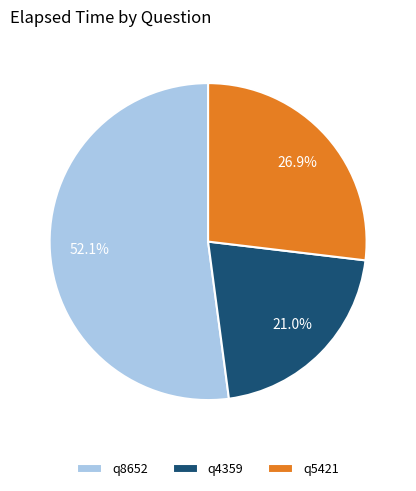

The q5421 slice represents 39% of the pie. True or false?

False